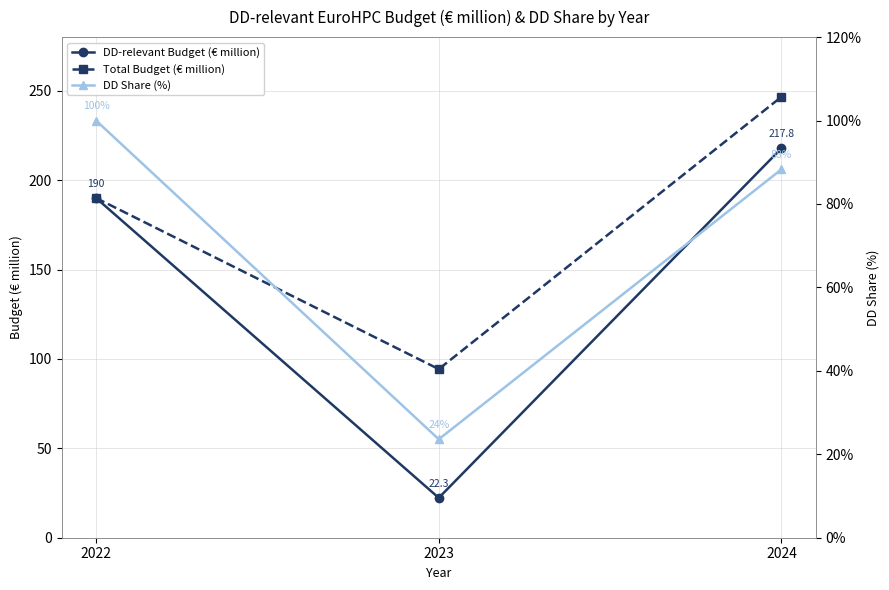

What is the sum of all Total Budget (€ million) values?

530.9